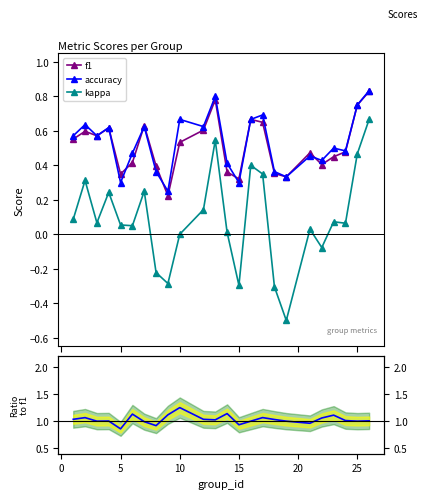

True or false: kappa and accuracy intersect in this chart.

False